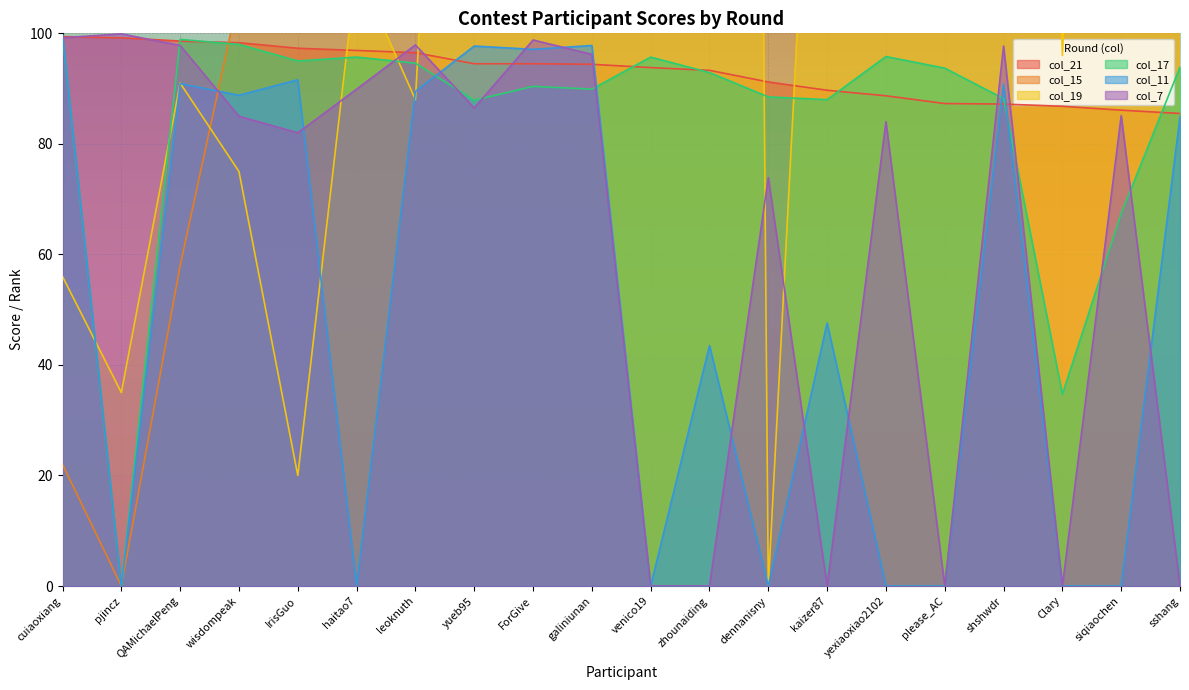

Does the chart display data point markers on the line(s)?

No